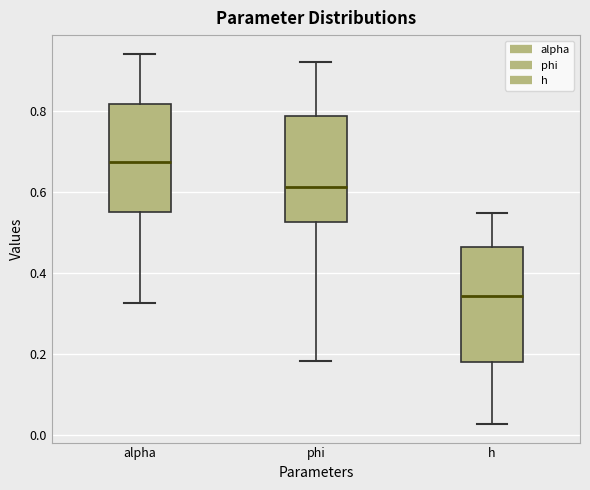

Which box's median line is the lowest?

h